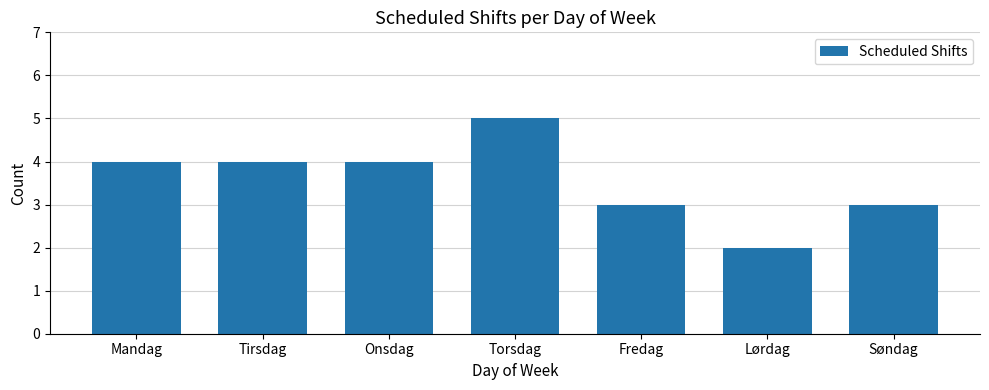

Does the chart contain any negative values?

No